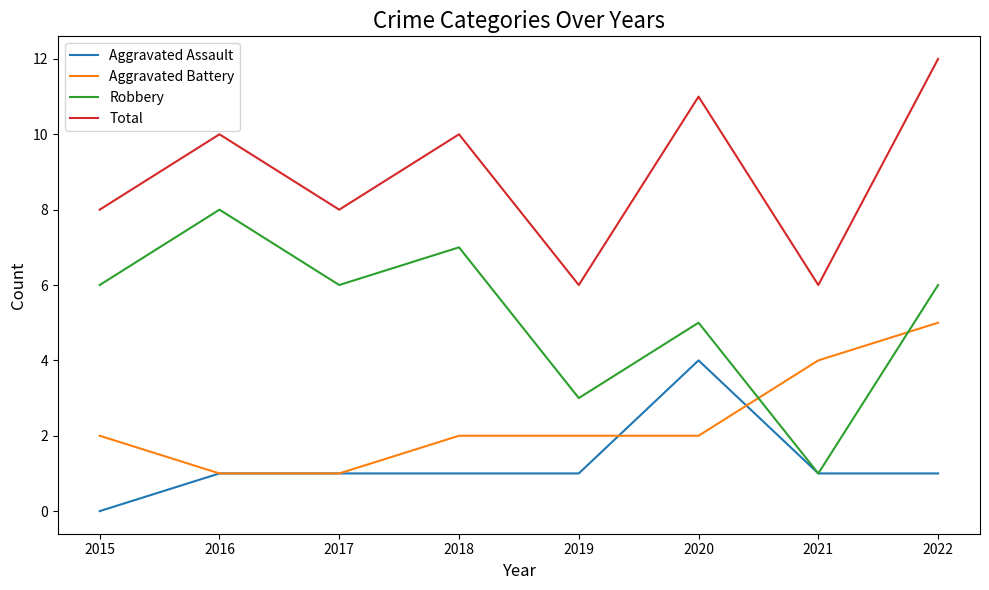

At which category is the sum across all series the highest?

2022